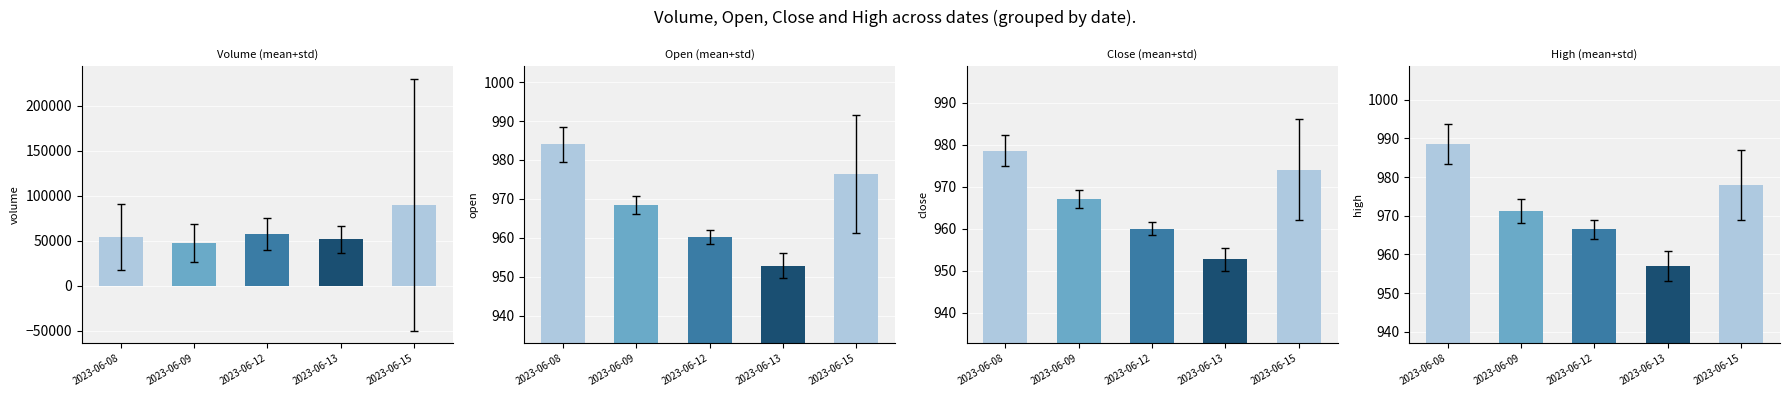

Reading left to right, what are all the values shown in this chart?

Mean Volume: 54320.0	47981.0	57939.0	51668.0	90052.0
Mean Open: 984.0	968.5	960.3	952.9	976.5
Mean Close: 978.6	967.0	960.0	952.8	974.0
Mean High: 988.6	971.2	966.5	957.0	978.0